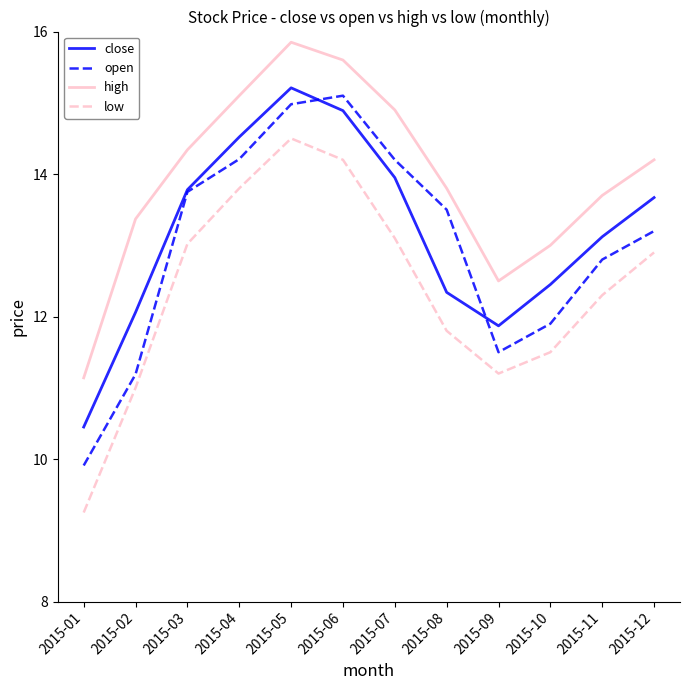

The value of high at 2015-07 is 14.9. True or false?

True